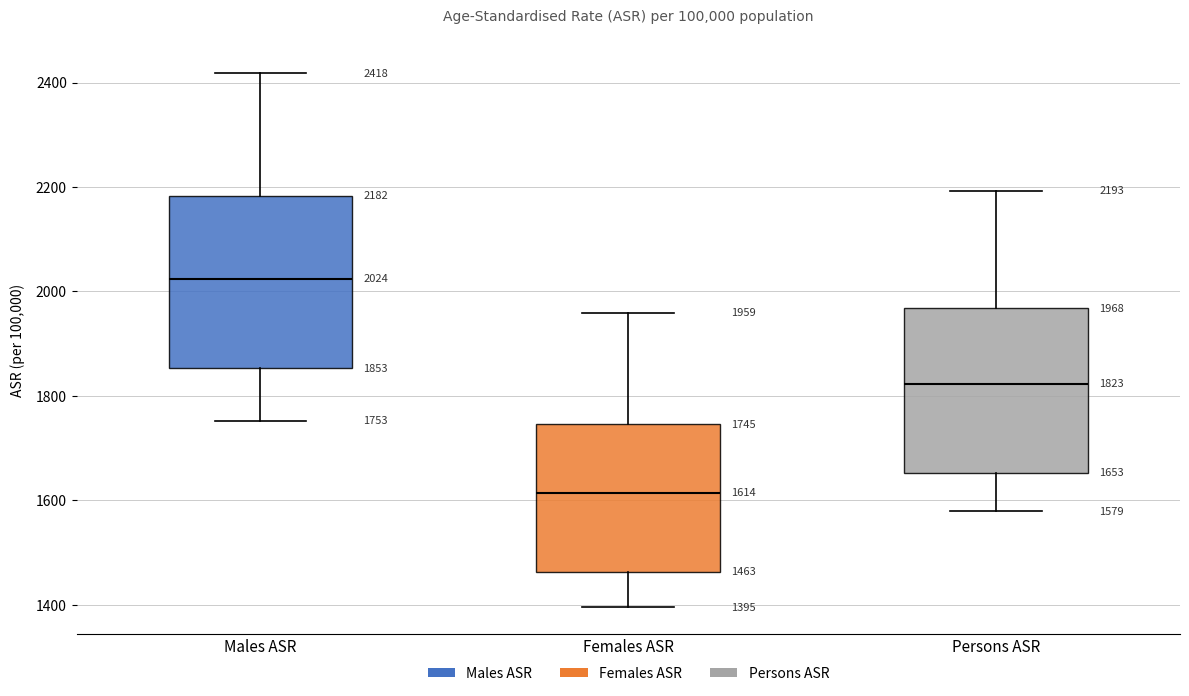

Which box's median line is the highest?

Males ASR